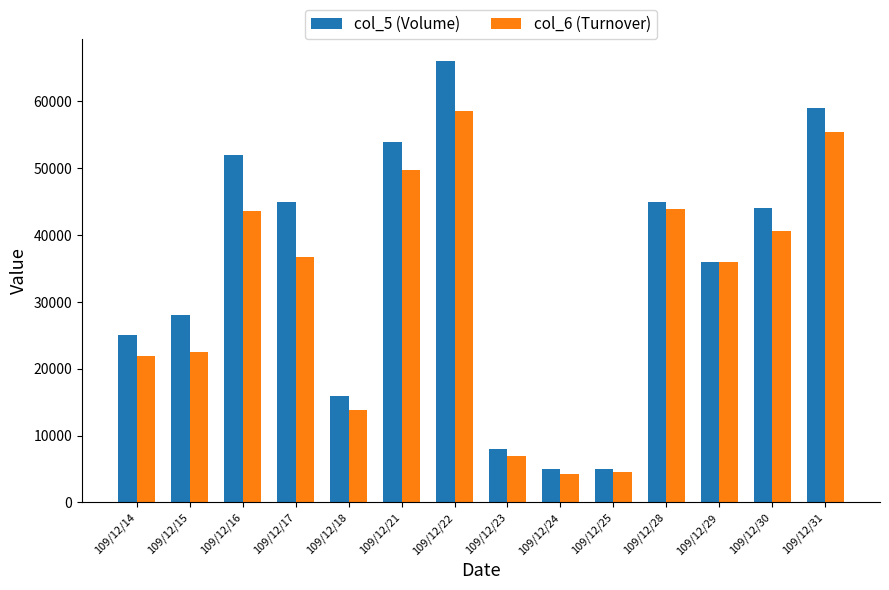

Rank the series by their maximum value, from lowest to highest.

col_6 (Turnover), col_5 (Volume)